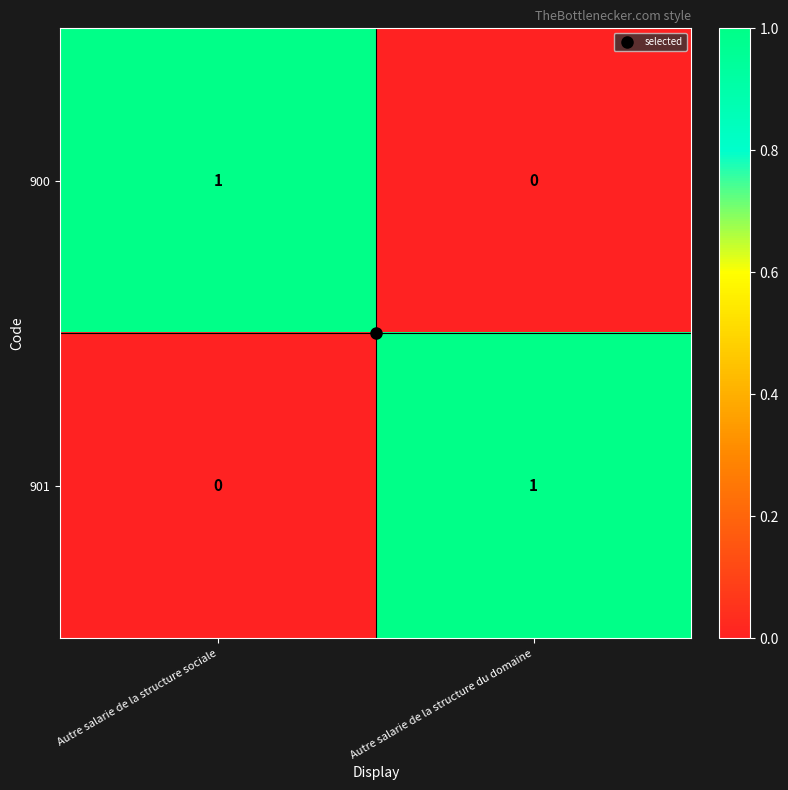

How many series are shown in this chart?

2